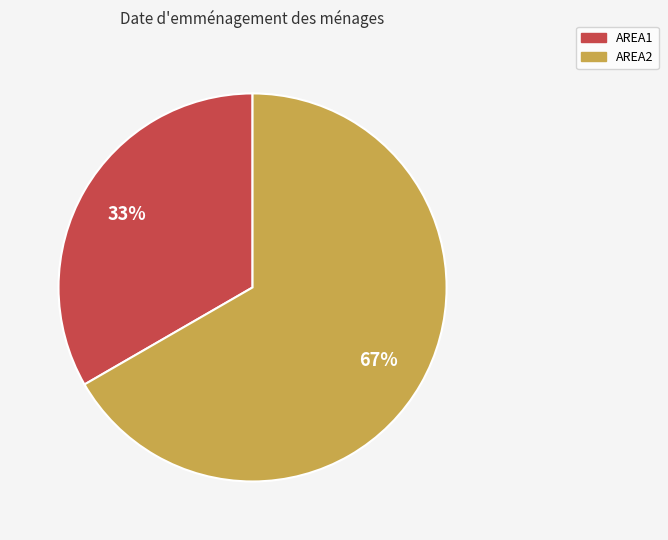

Does any single category account for the majority?

Yes